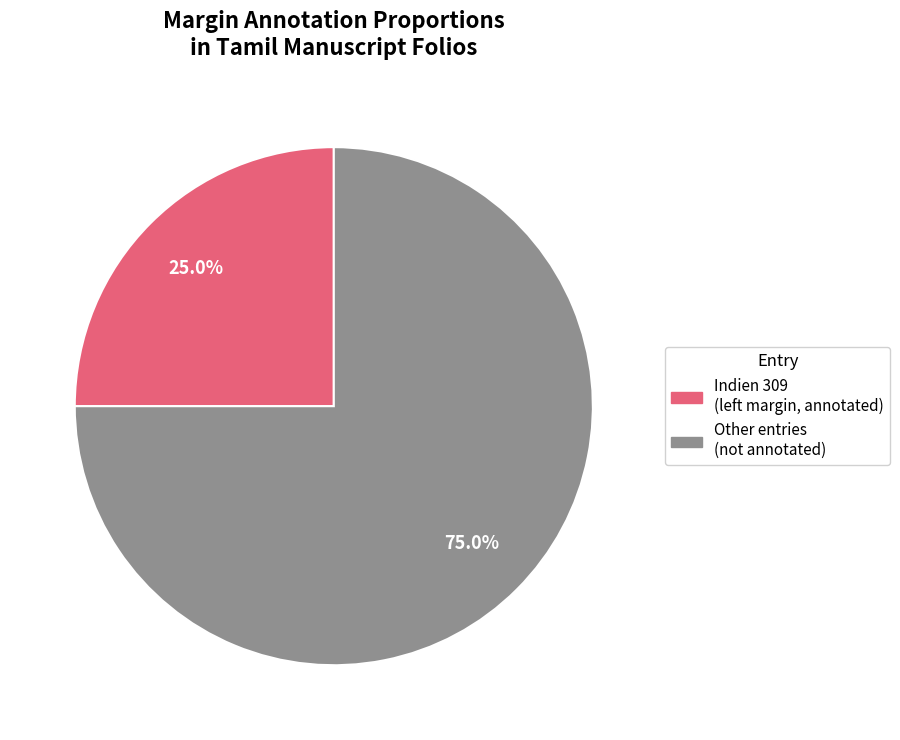

Which slice represents more than half of the pie?

Other entries (not annotated)